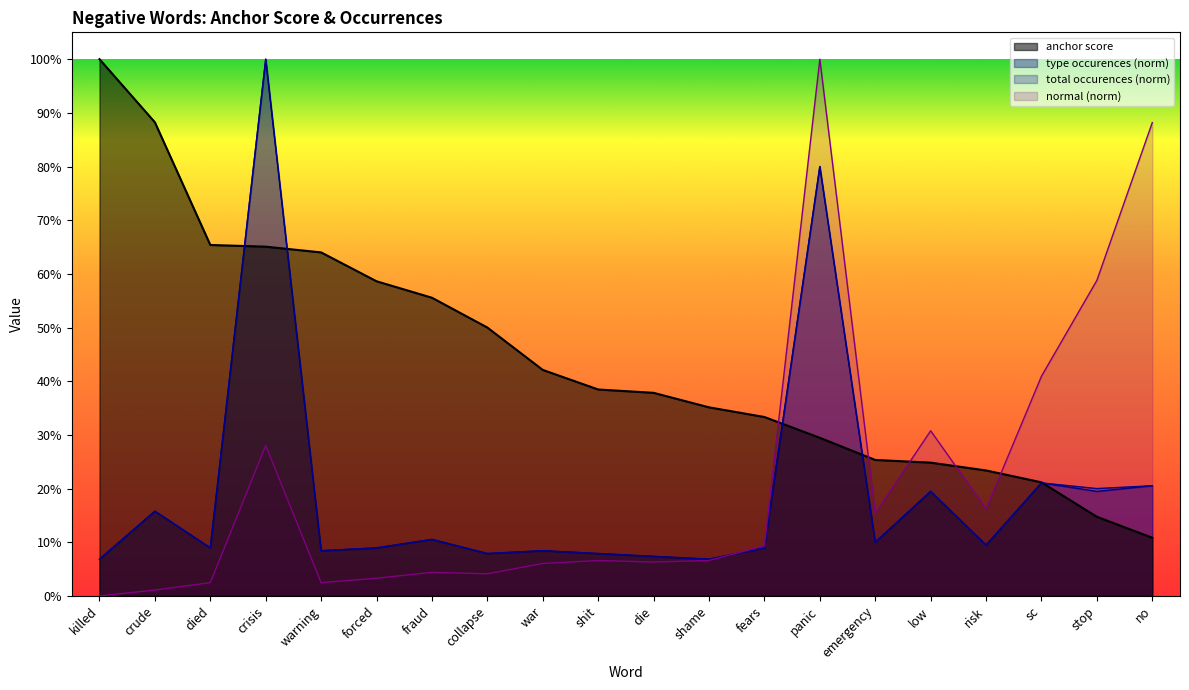

What is the label of the 10th point from the left?

shit